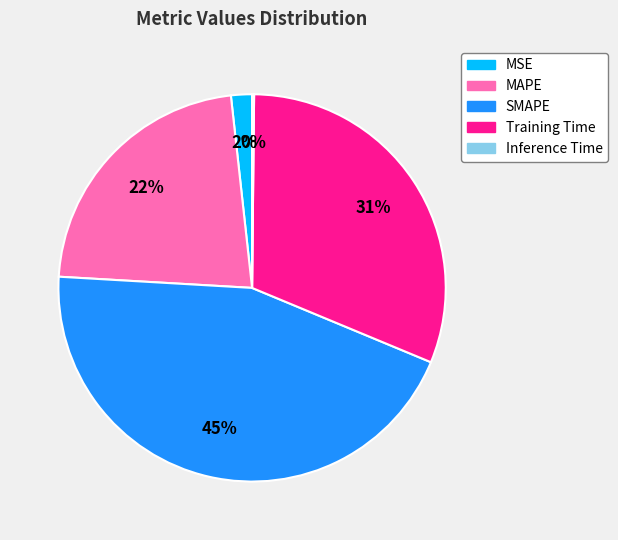

To the nearest percent, what is the average slice percentage?

20%